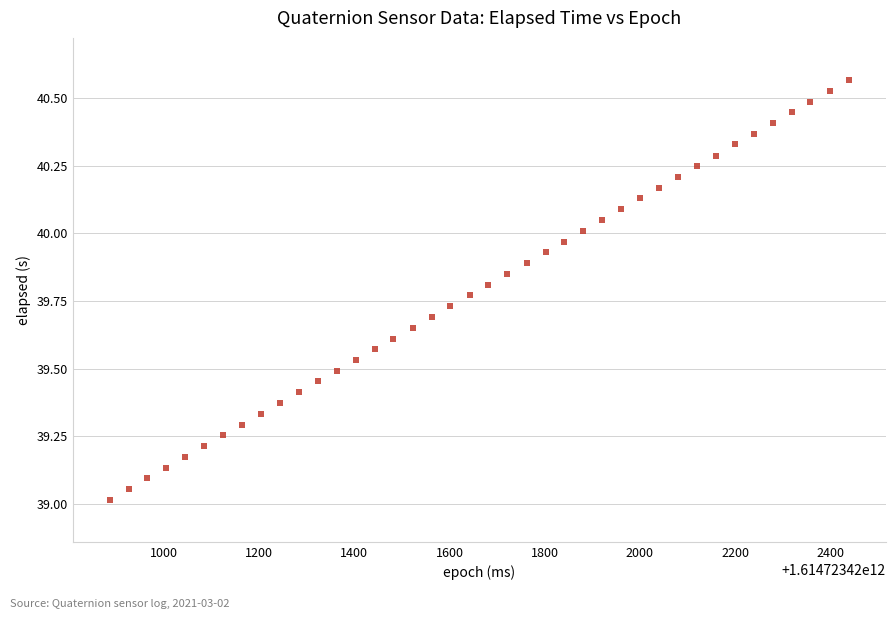

What is the range of X values (max minus min)?

1553.0